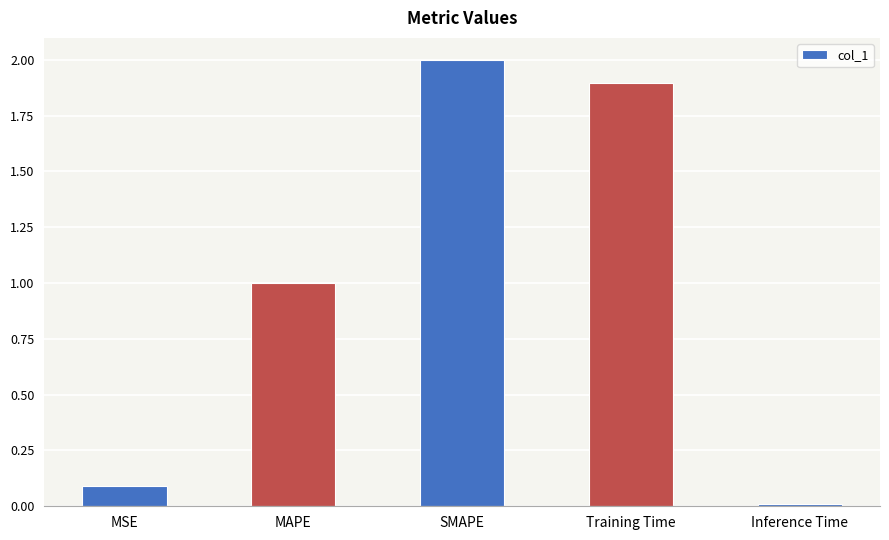

What is the value of the 2nd bar from the left?

1.0